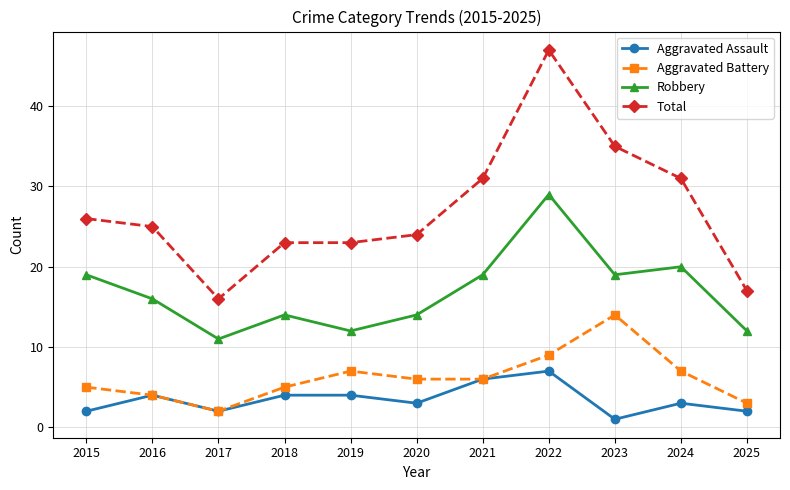

Is the value of Aggravated Battery at 2025 greater than the value of Robbery at 2020?

No